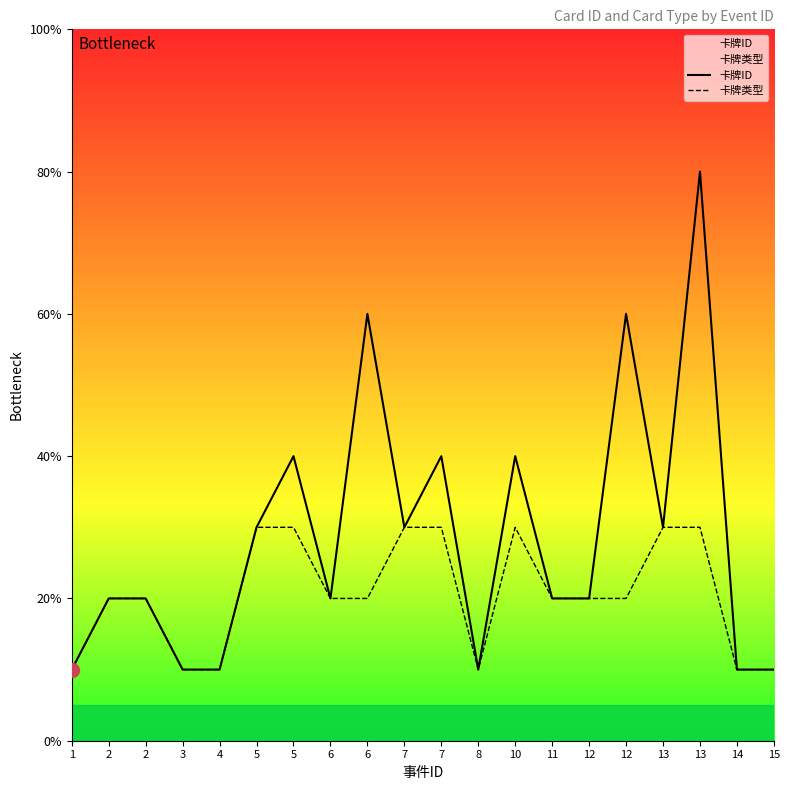

Does the chart display data point markers on the line(s)?

No